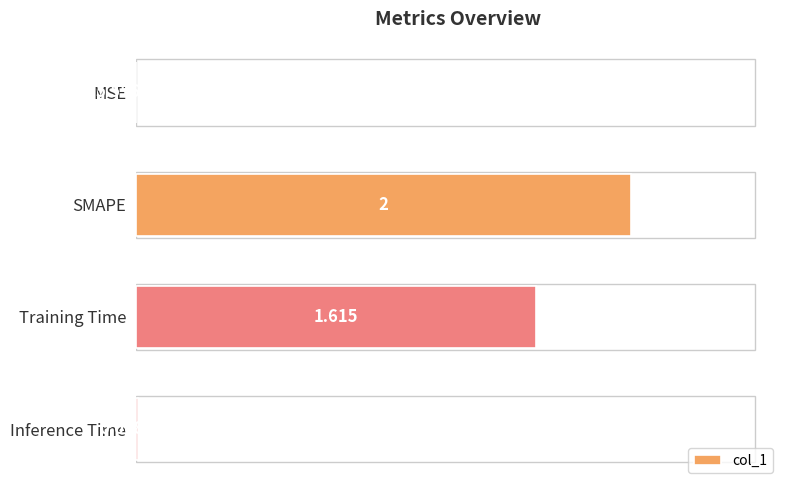

Between Training Time and Inference Time, which is larger?

Training Time